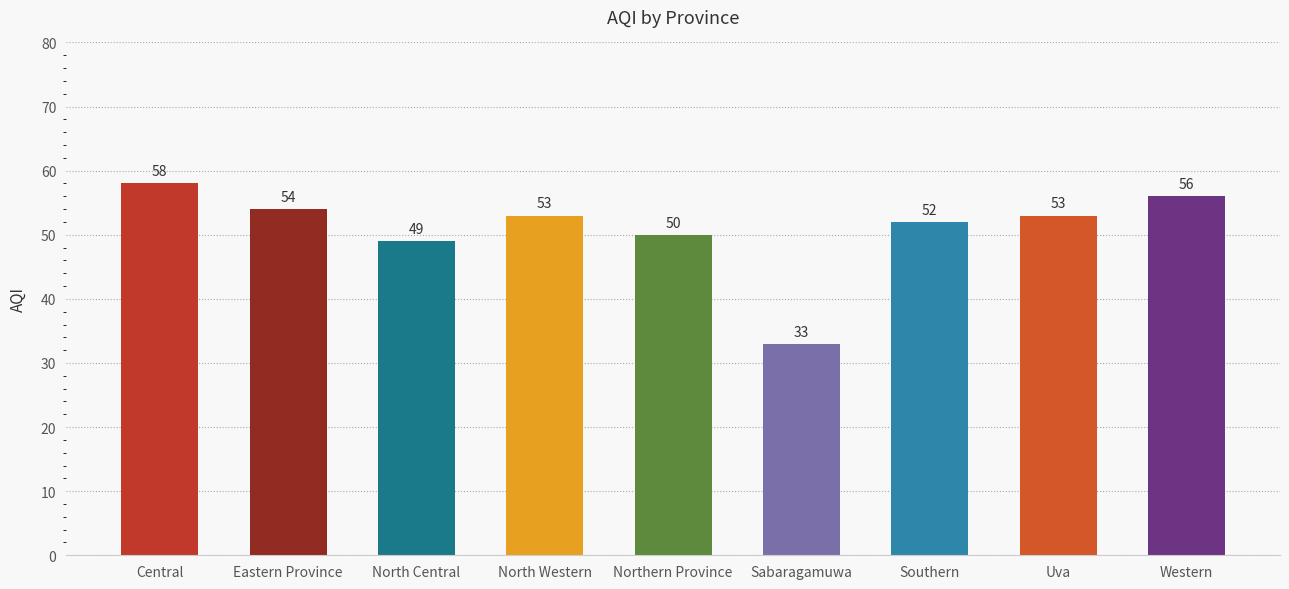

True or false: the data shows 101 at Central.

False